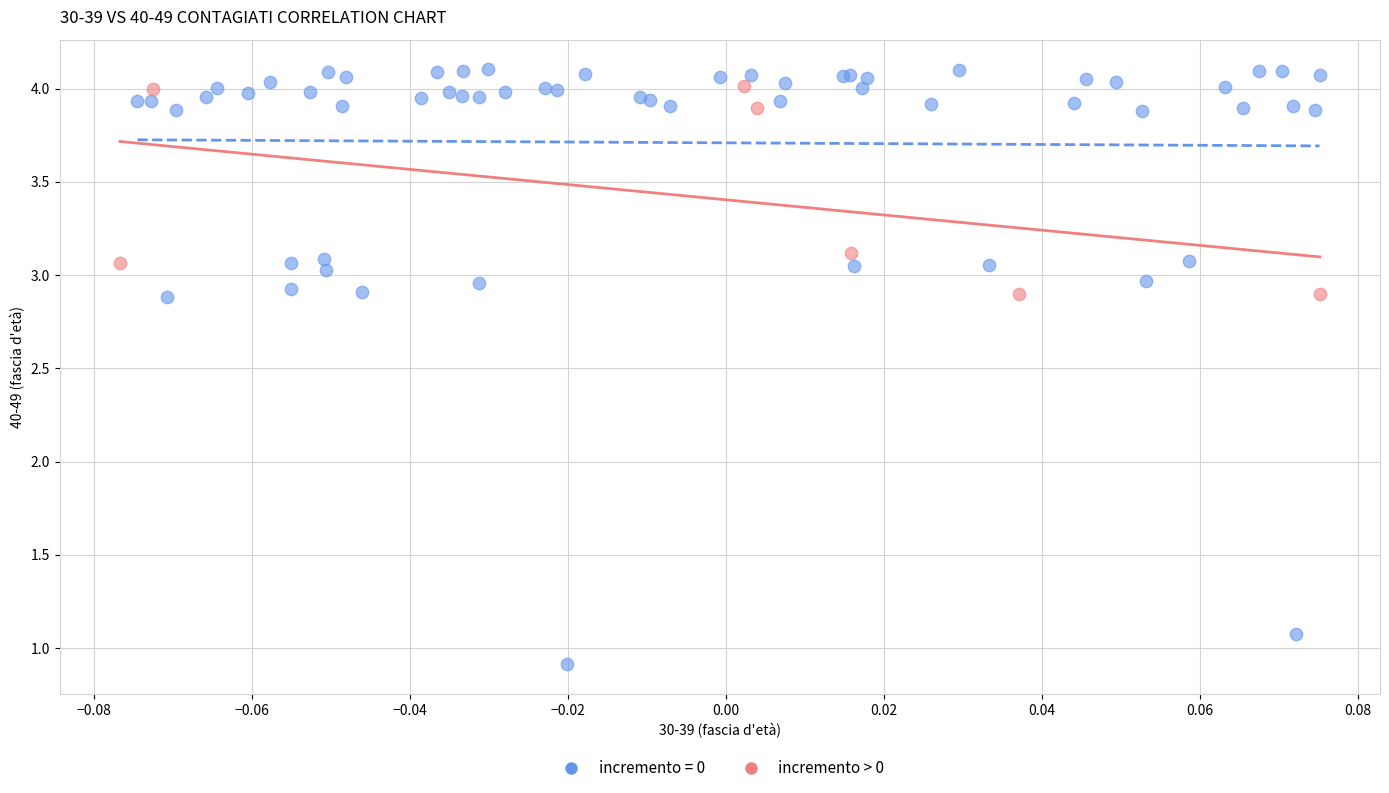

Which series has the largest Y range (max minus min)?

incremento = 0